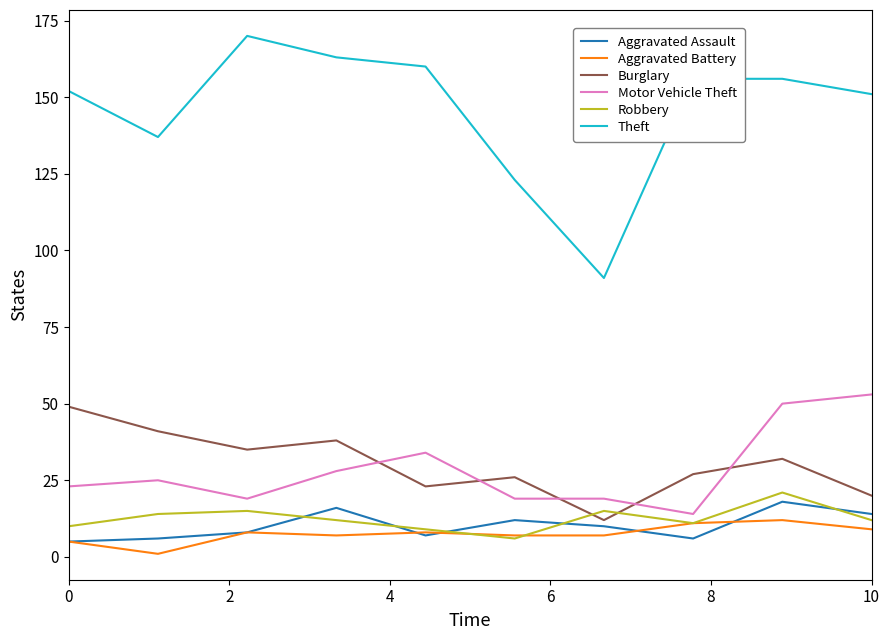

True or false: Motor Vehicle Theft and Theft intersect in this chart.

False